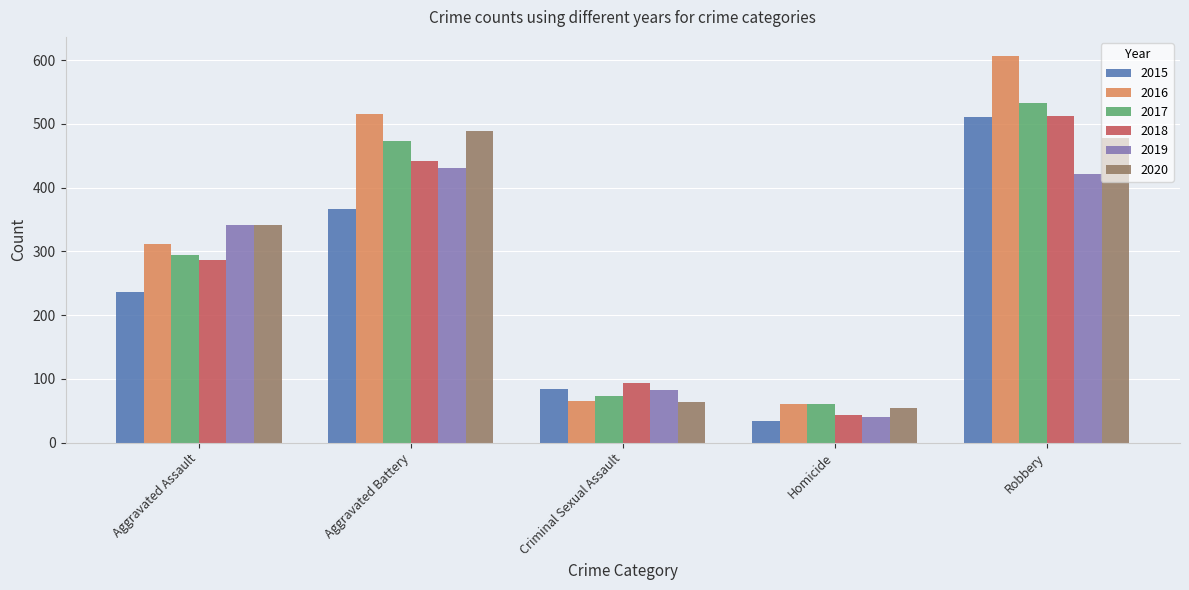

Which series has the widest spread of values?

2016